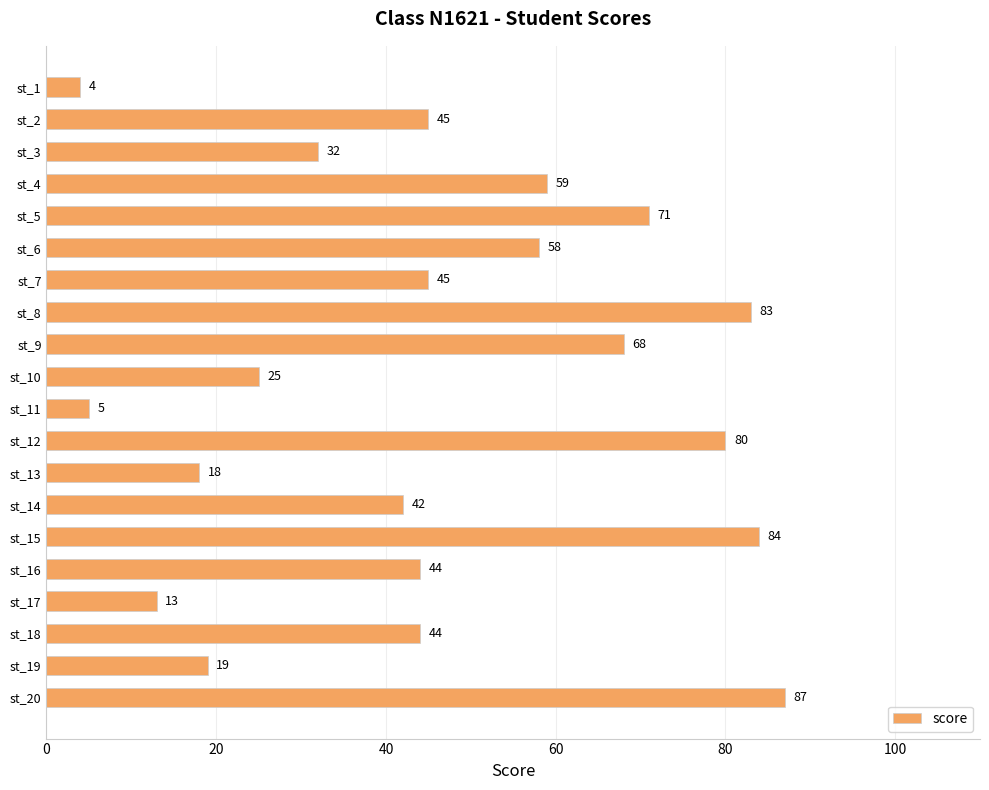

What is the value of the 3rd bar from the top?

32